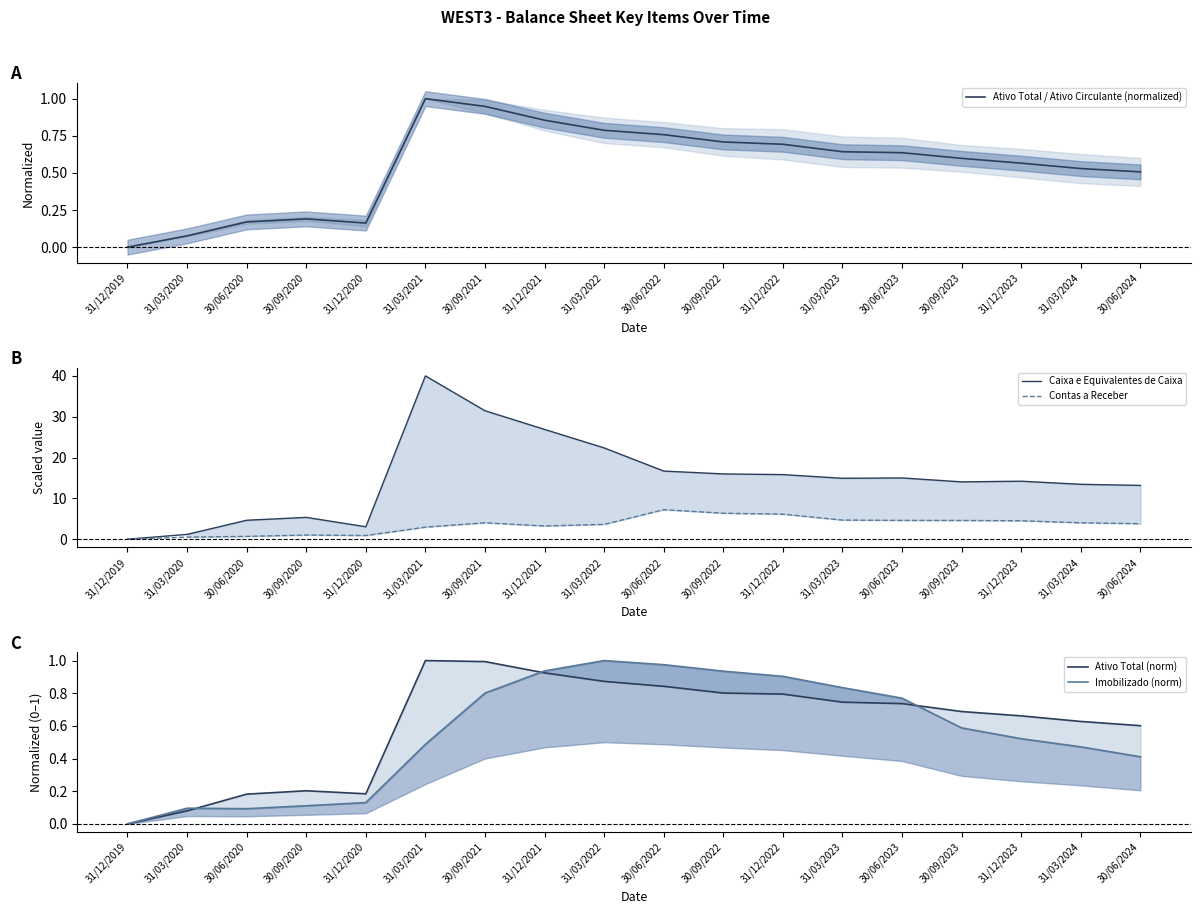

List the series in order of their peak value, lowest first.

Imobilizado (norm), Ativo Total / Ativo Circulante (normalized), Ativo Total (norm), Contas a Receber, Caixa e Equivalentes de Caixa